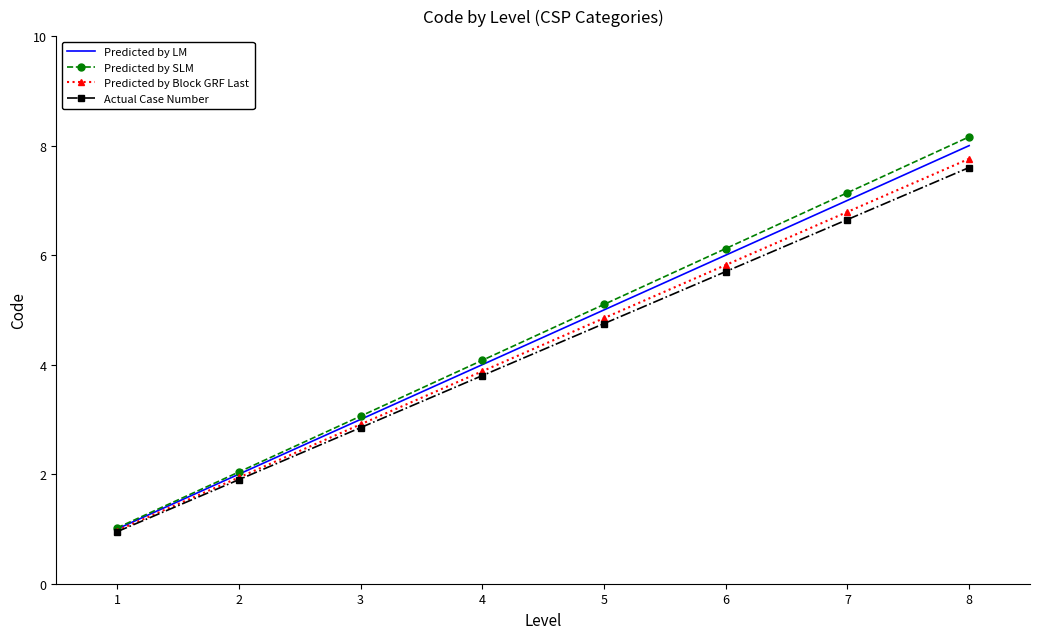

The Predicted by Block GRF Last series shows 5.8 at 6. True or false?

True